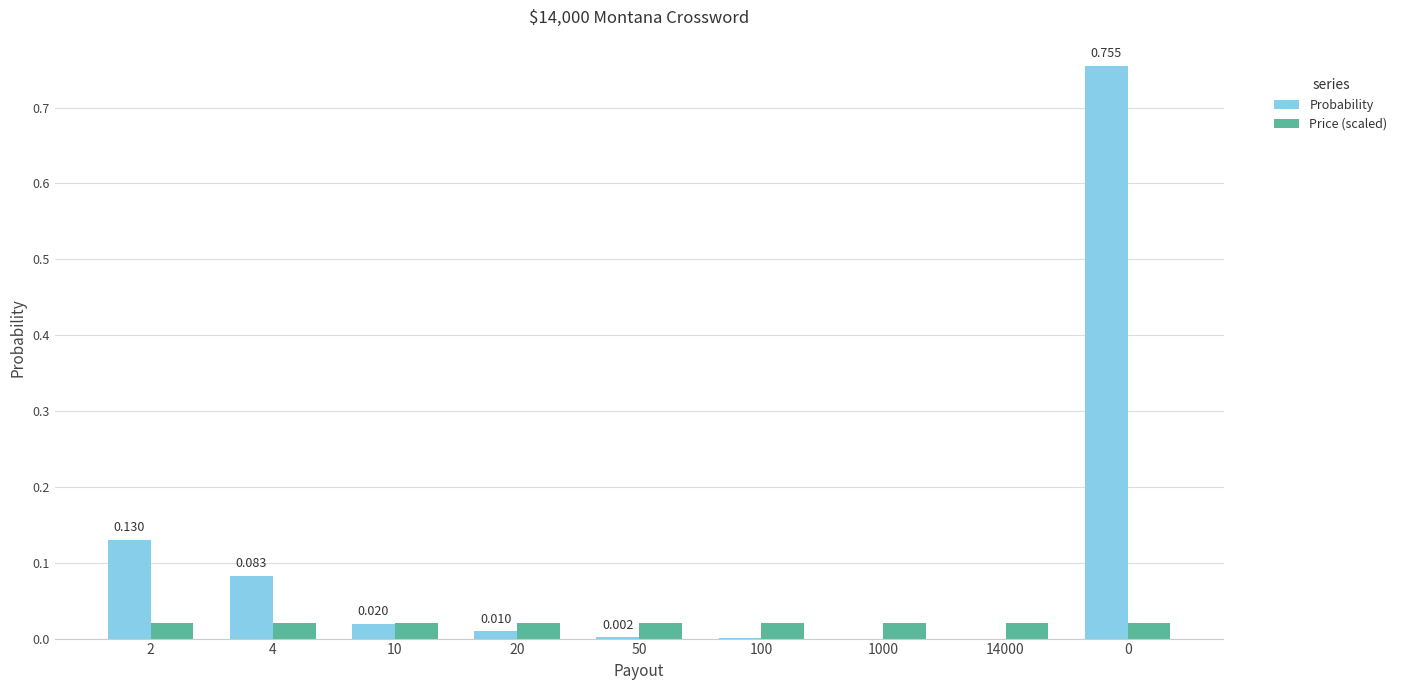

Is the value of Price (scaled) at 10 greater than the value of Probability at 1000?

Yes